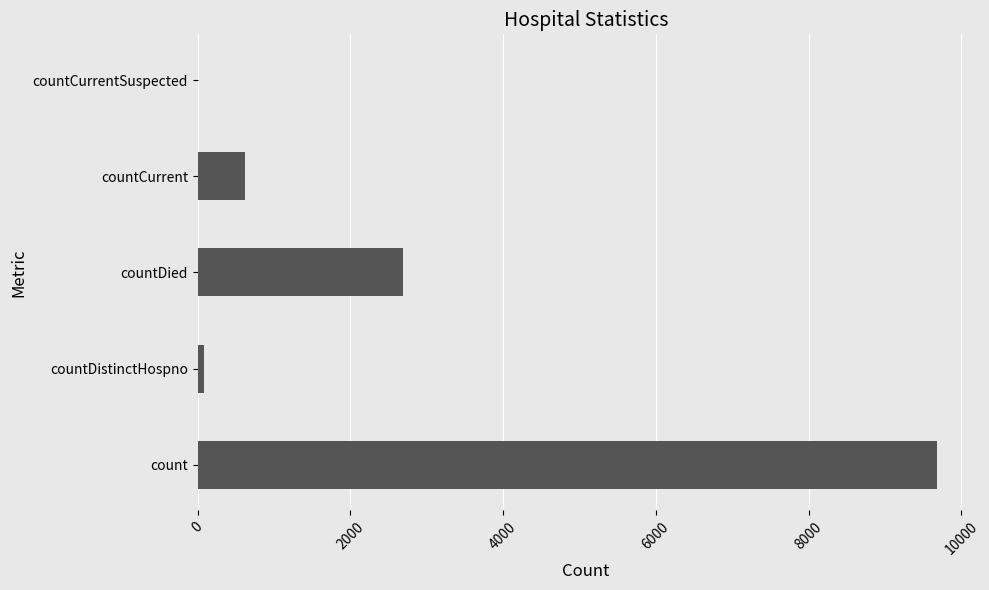

What is the sum of all values?

13068